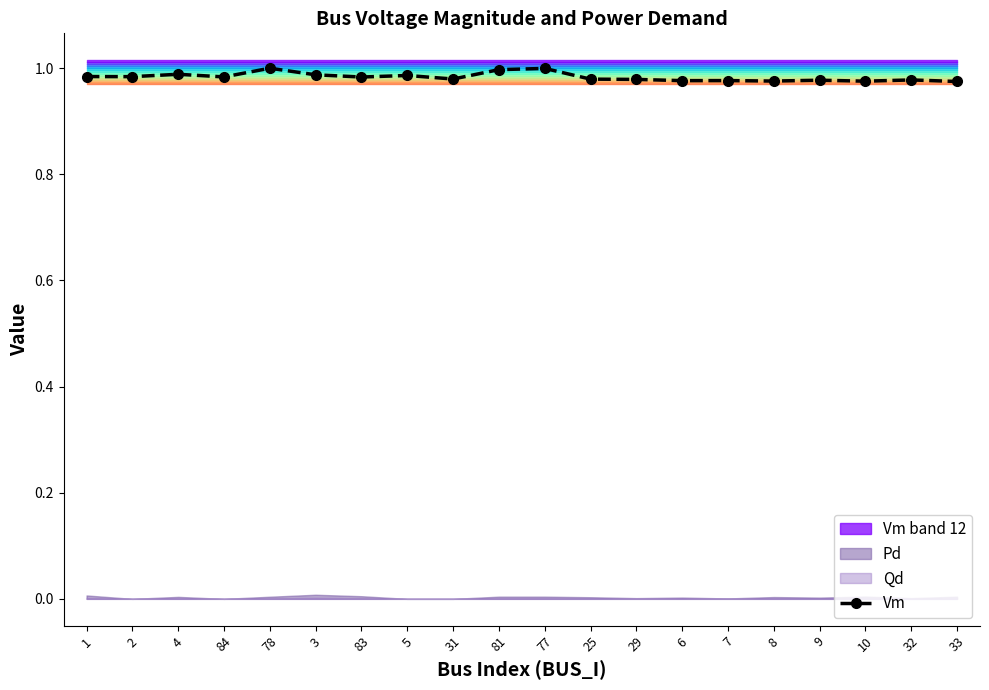

What is the label of the 12th point from the right?

31